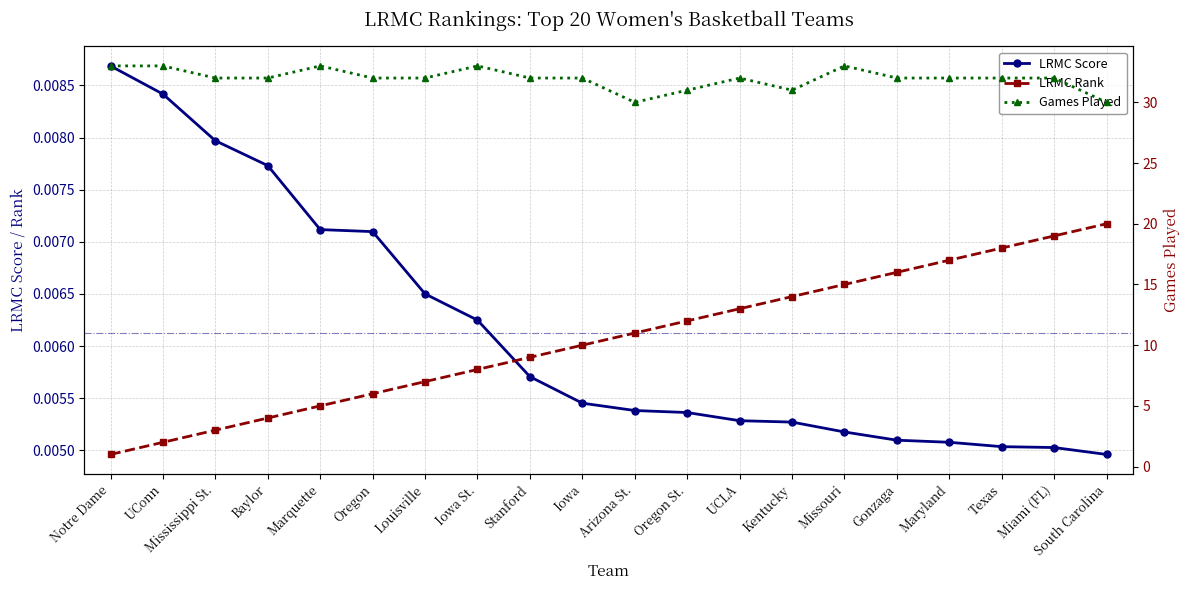

Between Oregon St. and Gonzaga, which is larger?

Oregon St.